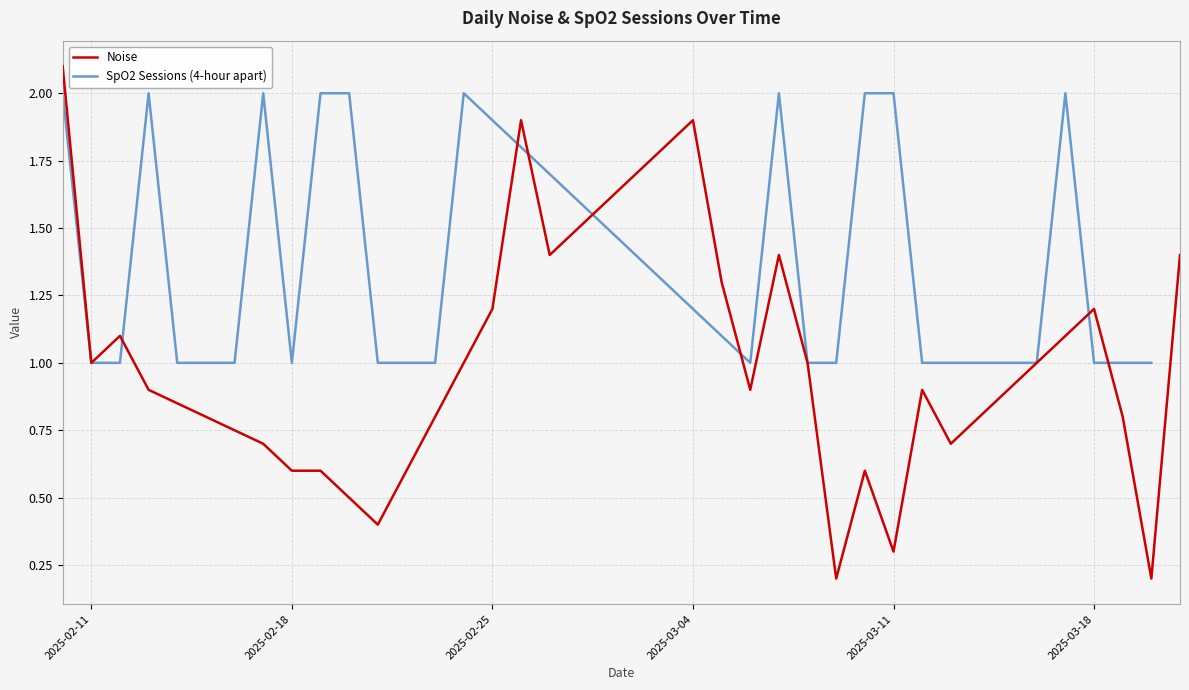

List the series in order of their overall mean, highest first.

SpO2 Sessions (4-hour apart), Noise